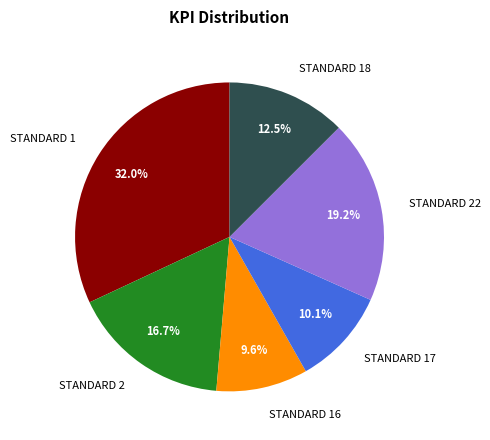

To the nearest percent, what portion does STANDARD 22 represent?

19%